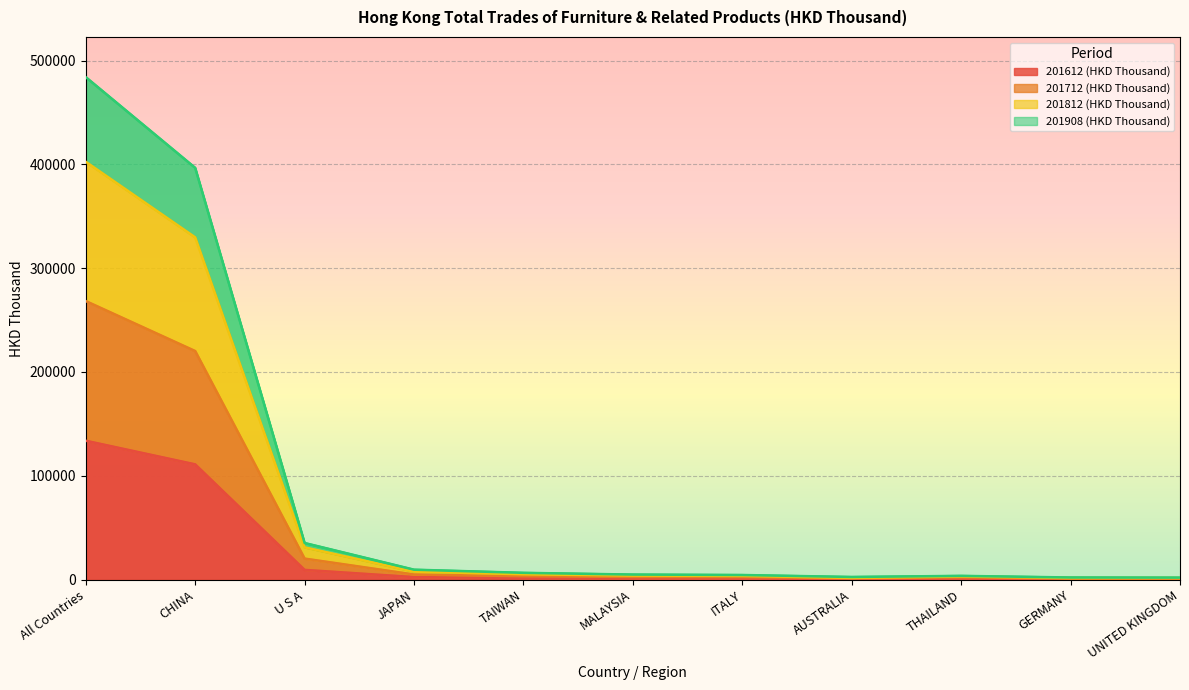

Which series changed the most between TAIWAN and MALAYSIA?

201712 (HKD Thousand)